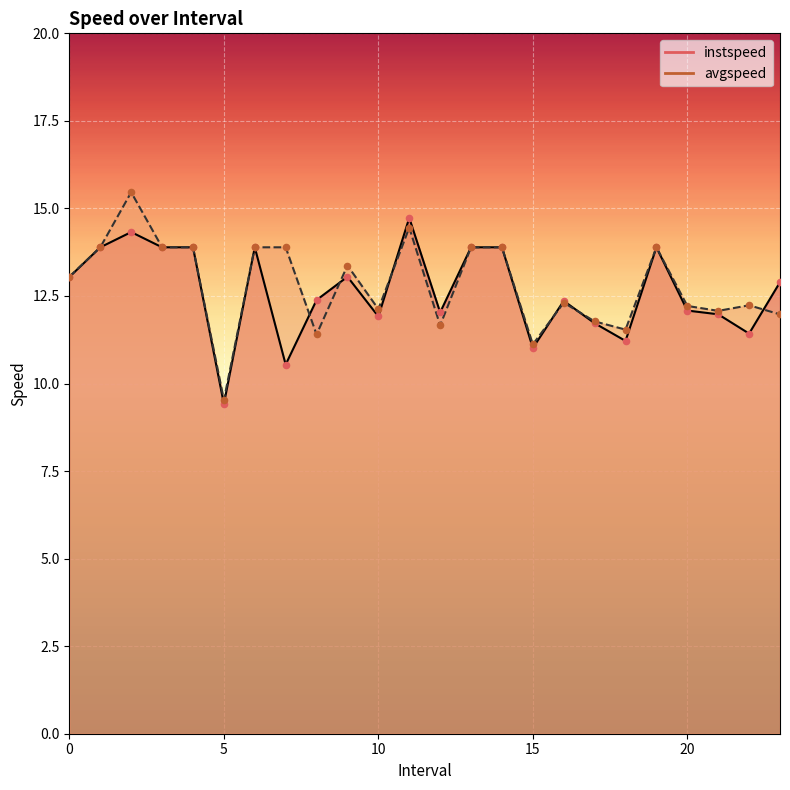

Which series reaches the minimum Y coordinate?

instspeed